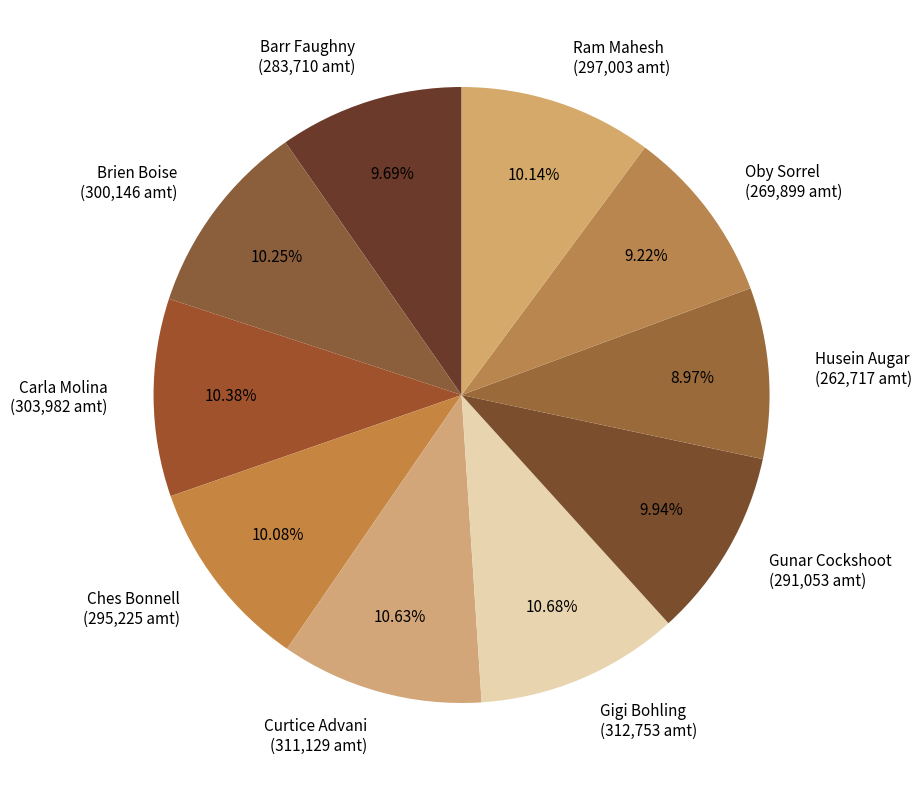

Approximately how many times larger is the value at Barr Faughny (283,710 amt) compared to Carla Molina (303,982 amt)?

0.9